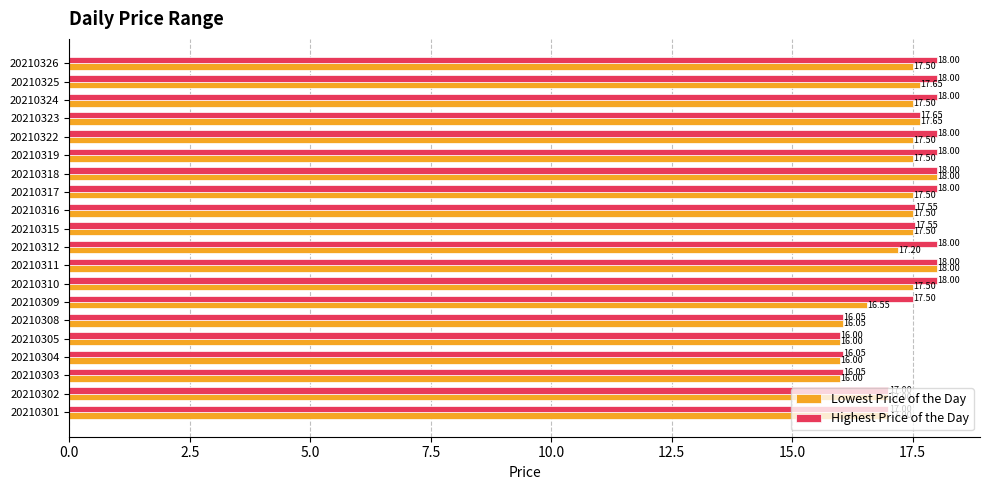

What is the maximum value shown in the chart?

18.0